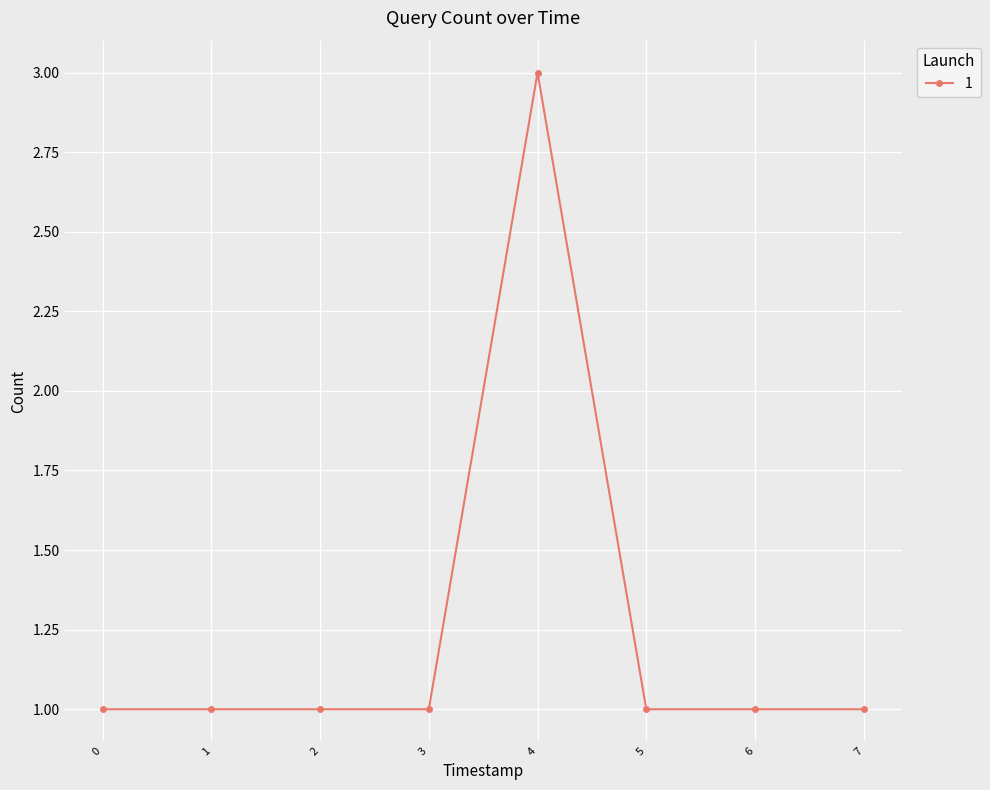

The value at 1 is 1. True or false?

True